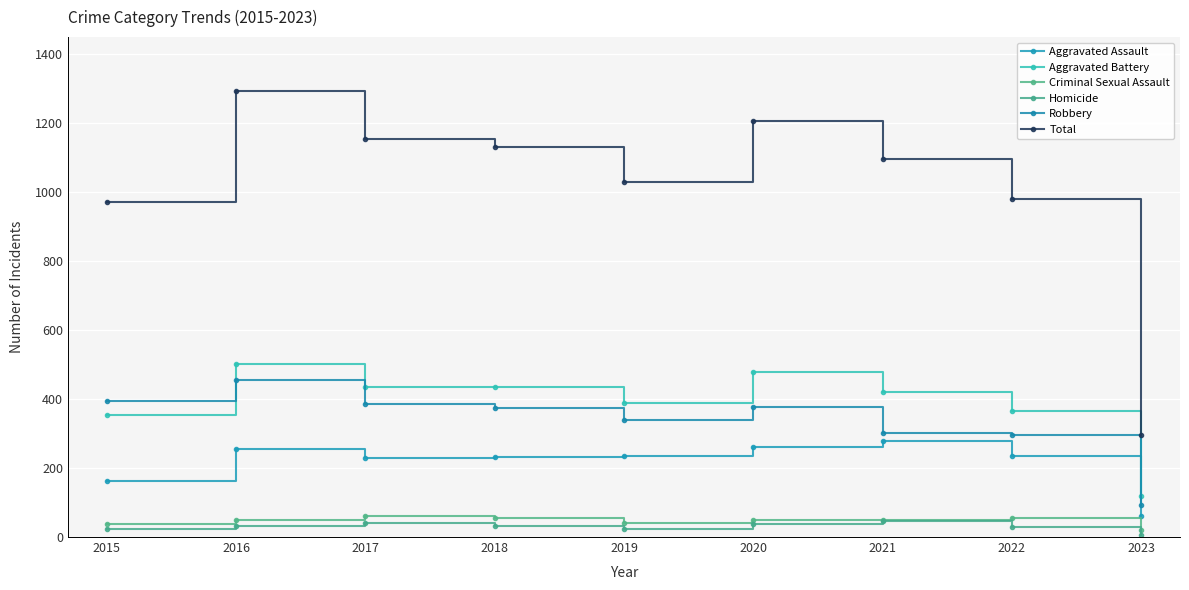

Reading left to right, transcribe all the data shown in this chart.

Aggravated Assault: 2015=163	2016=255	2017=230	2018=231	2019=235	2020=261	2021=279	2022=235	2023=60
Aggravated Battery: 2015=354	2016=501	2017=434	2018=436	2019=388	2020=478	2021=420	2022=365	2023=118
Criminal Sexual Assault: 2015=38	2016=49	2017=62	2018=56	2019=40	2020=49	2021=50	2022=56	2023=21
Homicide: 2015=23	2016=33	2017=42	2018=31	2019=24	2020=39	2021=46	2022=29	2023=5
Robbery: 2015=393	2016=455	2017=386	2018=375	2019=340	2020=378	2021=300	2022=295	2023=93
Total: 2015=971	2016=1293	2017=1154	2018=1129	2019=1027	2020=1205	2021=1095	2022=980	2023=297